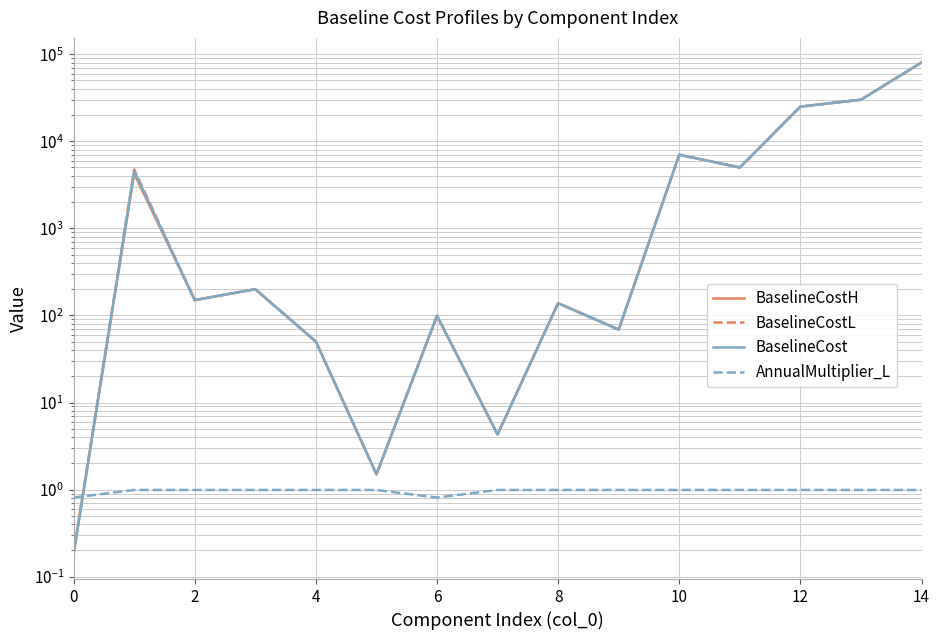

Is this an area chart (filled region under the line)?

No